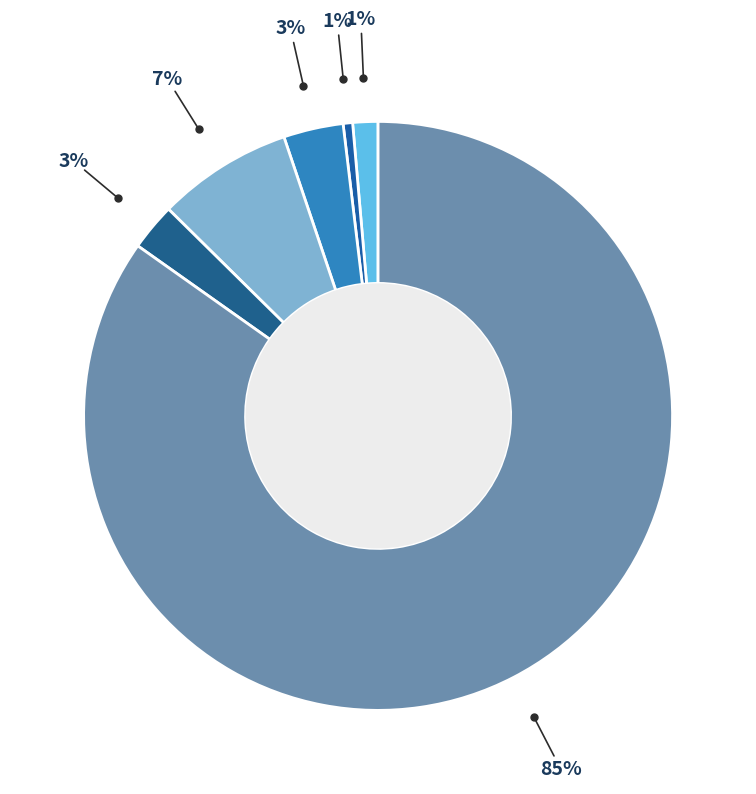

How many slices are in this pie chart?

6